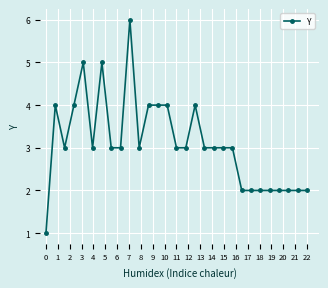

What is the value of the 10th point from the left?

6